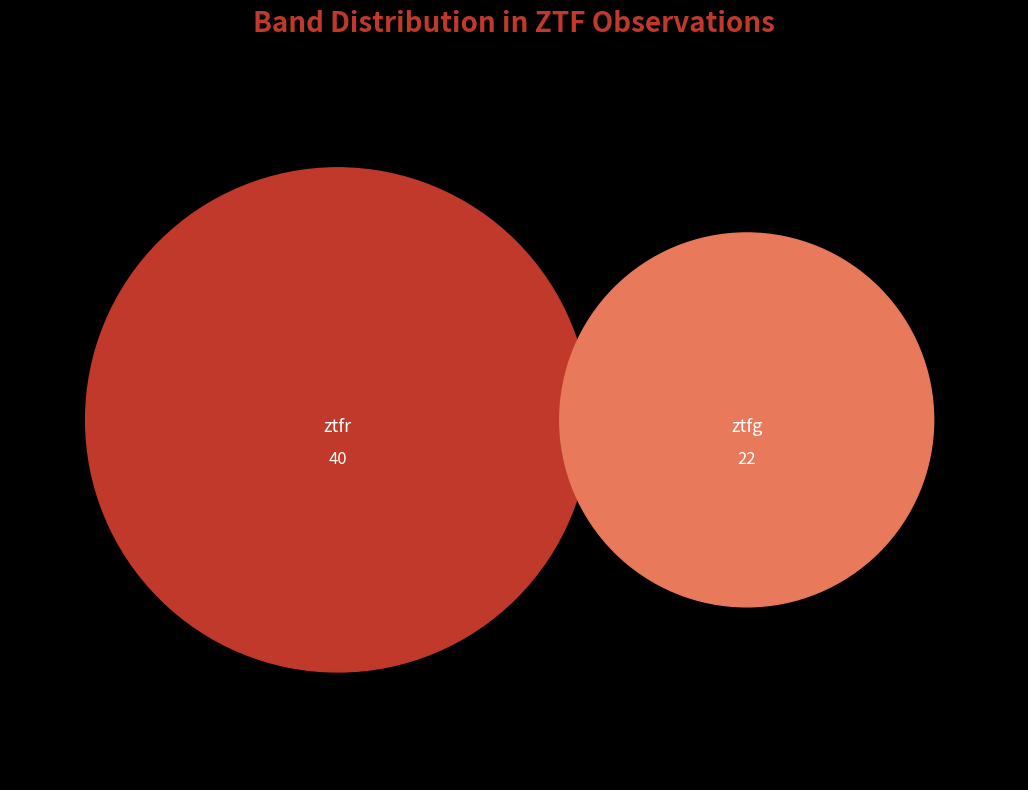

Rank the categories by value from highest to lowest.

ztfr, ztfg